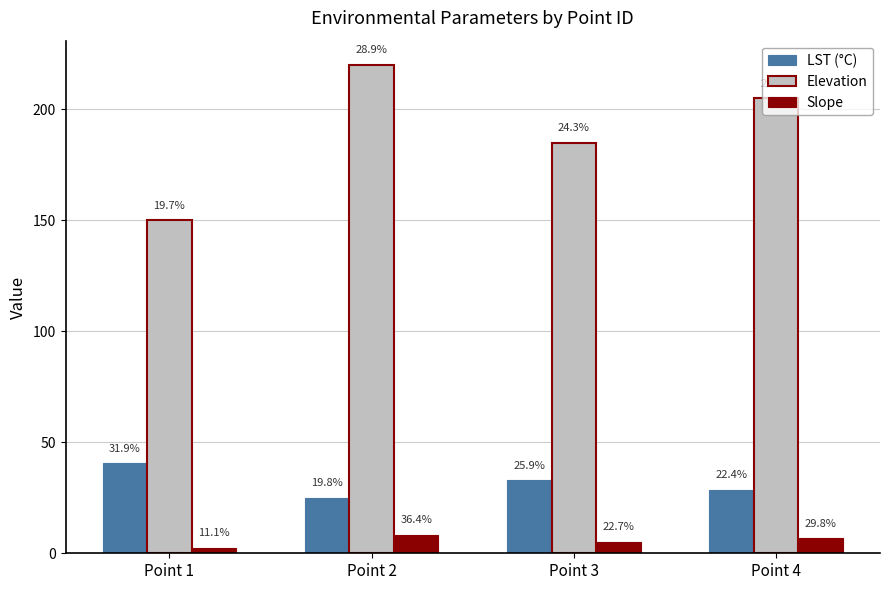

At which label is Elevation closest to 185?

Point 3